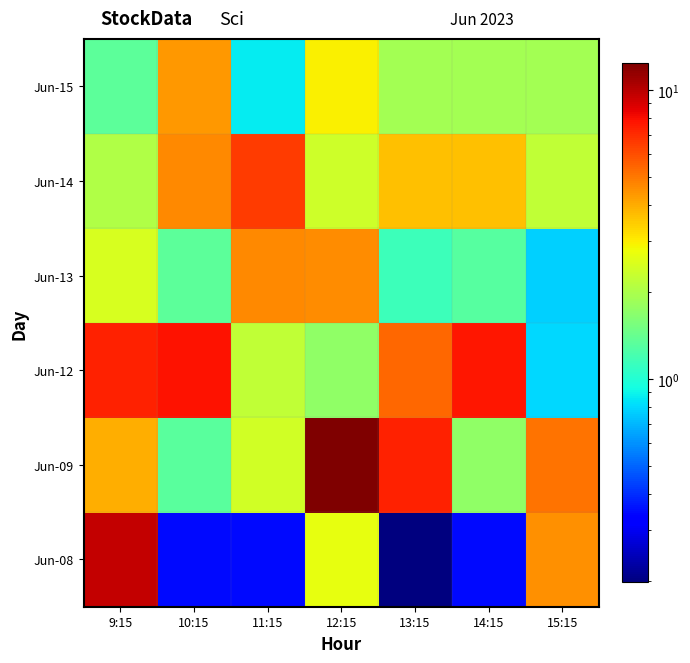

At which category is the sum across all series the highest?

9:15